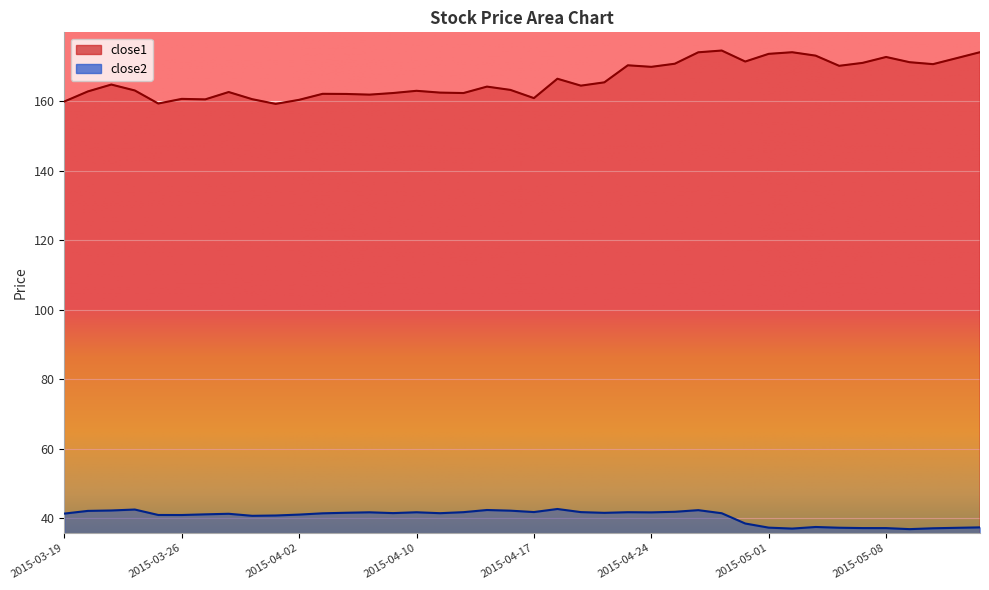

How many values in the close2 series are below 41?

15